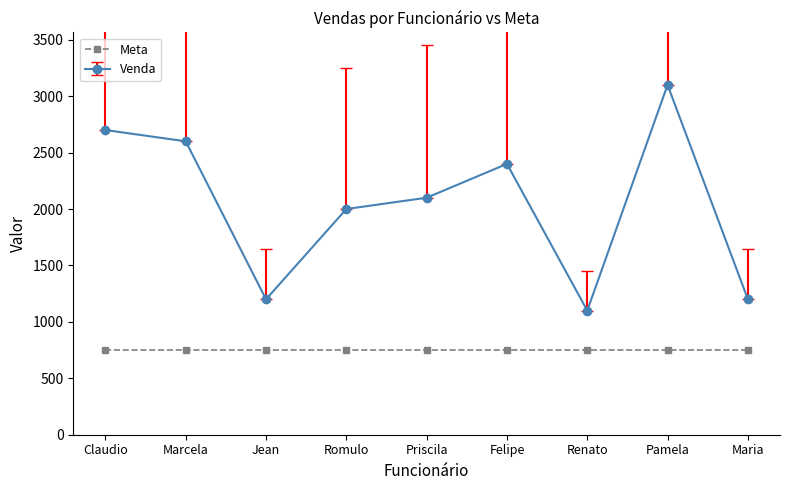

In Venda, how many points are lower than both neighbors (excluding endpoints)?

2